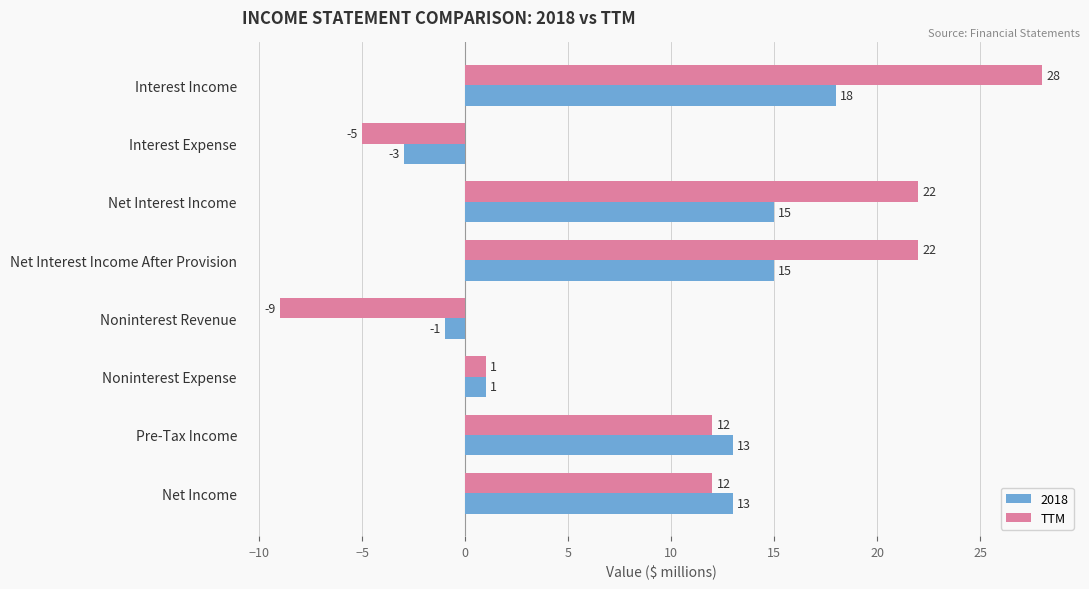

Rank the series at Noninterest Revenue from highest to lowest value.

2018, TTM